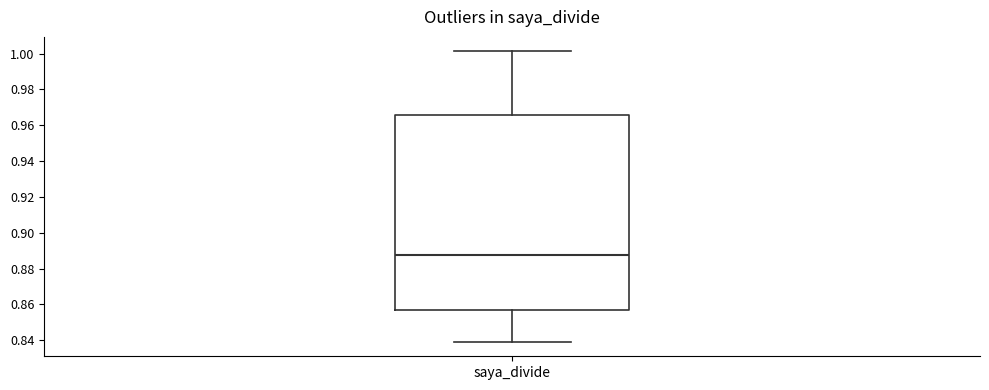

Read this box plot against the y-axis: the position of the median line, the range covered by the box, and the ends of both whiskers. The values are not printed on the chart, so give them approximately, as read against the axis.

median 0.888, box 0.856 to 0.966, whiskers 0.840 to 1.002